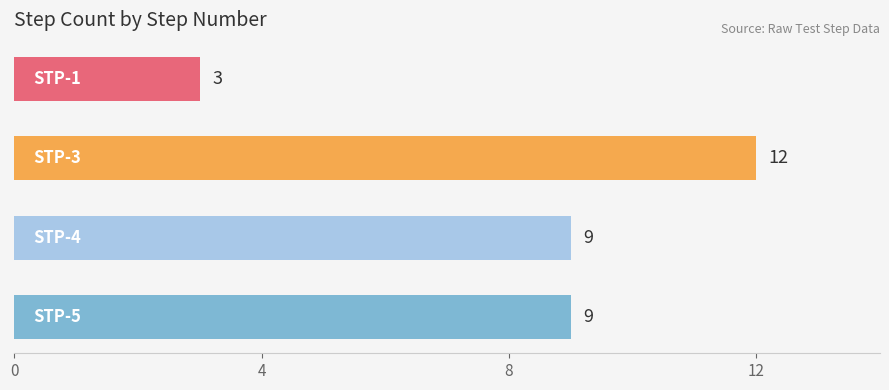

What is the greatest value displayed?

12